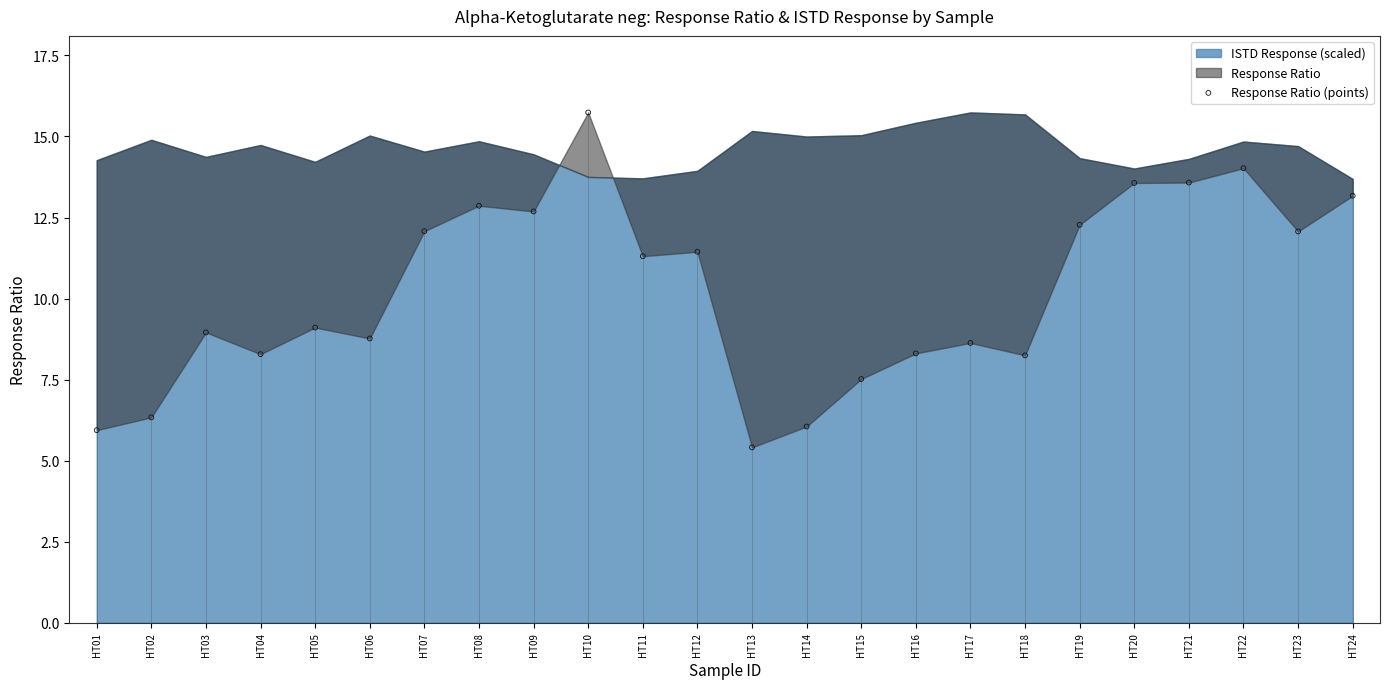

What is the change in value from HT02 to HT07?

+5.7